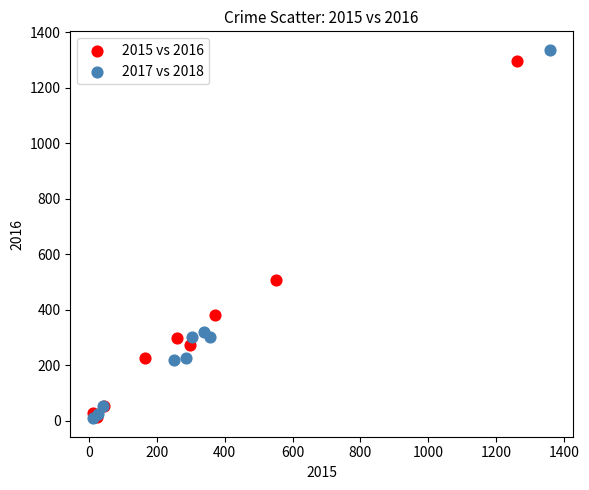

Which series has the widest spread of Y values?

2017 vs 2018